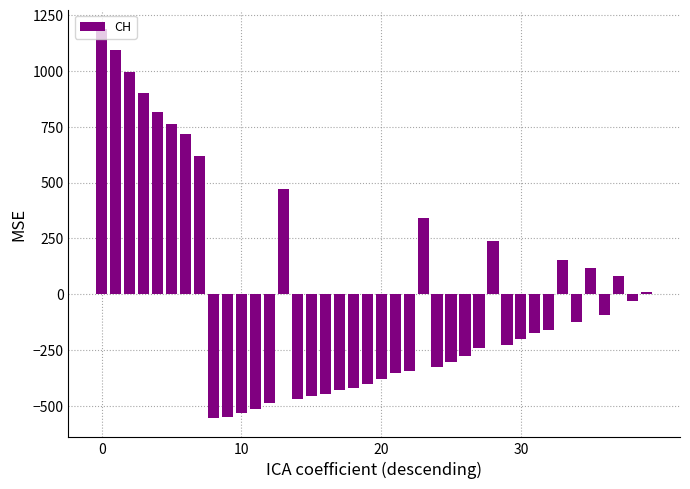

What is the maximum value shown in the chart?

1186.7